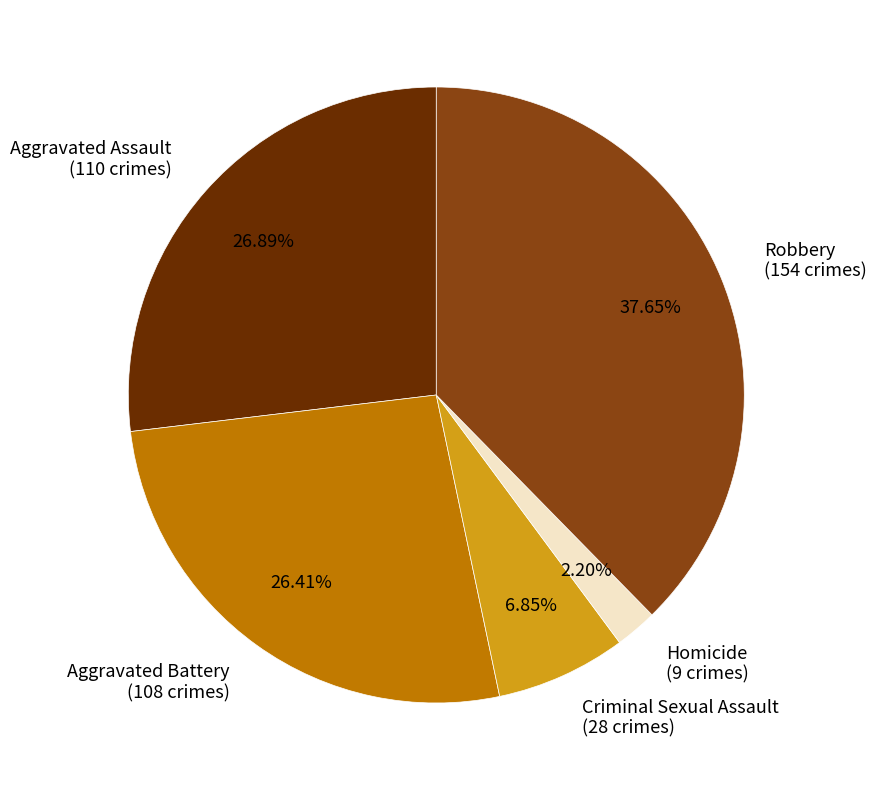

Is there a majority slice in this chart?

No